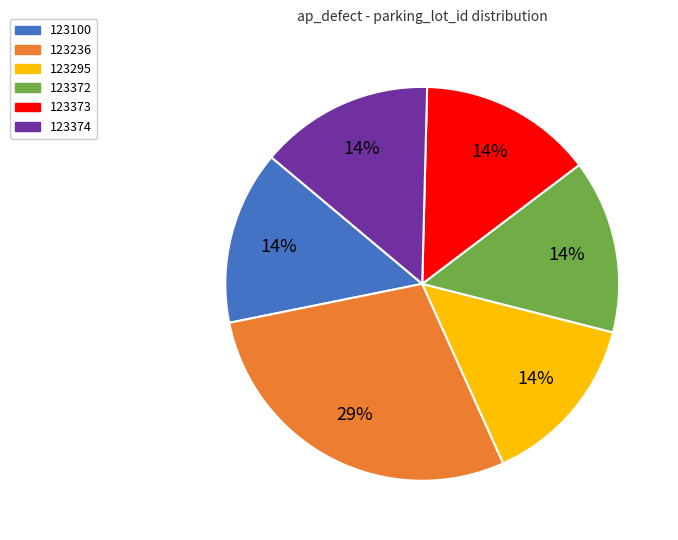

What is the ratio of the value at 123100 to the value at 123236?

0.5